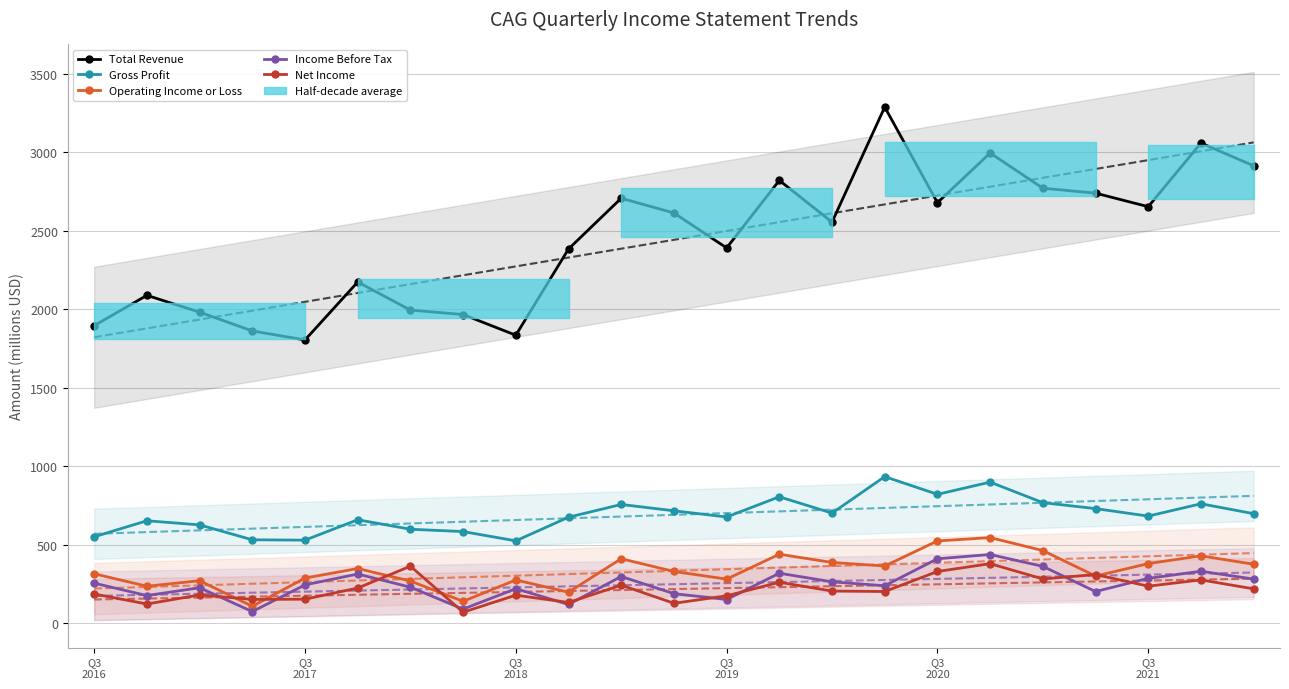

Which category has the lowest value across all series?

7